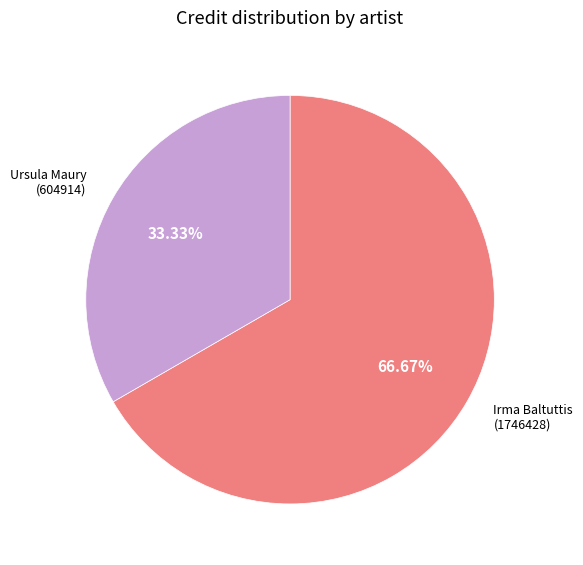

Which has a higher value, Ursula Maury (604914) or Irma Baltuttis (1746428)?

Irma Baltuttis (1746428)